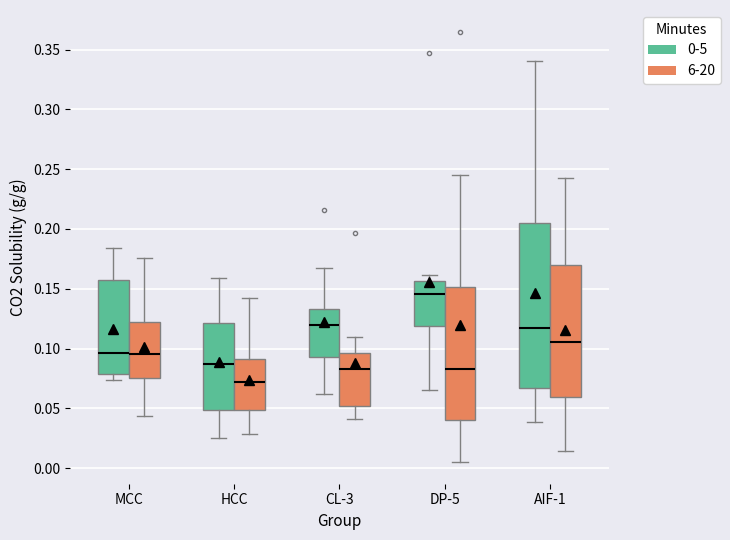

Reading left to right, transcribe this box plot: for each box, give where its median line is, the range the box spans, and where its two whiskers end, as read against the y-axis. The values are not printed on the chart, so give them approximately, as read against the axis.

MCC (0-5): median 0.095, box 0.080 to 0.160, whiskers 0.075 to 0.185
MCC (6-20): median 0.095, box 0.075 to 0.120, whiskers 0.045 to 0.175
HCC (0-5): median 0.085, box 0.050 to 0.120, whiskers 0.025 to 0.160
HCC (6-20): median 0.070, box 0.050 to 0.090, whiskers 0.030 to 0.140
CL-3 (0-5): median 0.120, box 0.095 to 0.135, whiskers 0.060 to 0.165
CL-3 (6-20): median 0.085, box 0.050 to 0.095, whiskers 0.040 to 0.110
DP-5 (0-5): median 0.145, box 0.120 to 0.155, whiskers 0.065 to 0.160
DP-5 (6-20): median 0.085, box 0.040 to 0.150, whiskers 0.005 to 0.245
AIF-1 (0-5): median 0.115, box 0.065 to 0.205, whiskers 0.040 to 0.340
AIF-1 (6-20): median 0.105, box 0.060 to 0.170, whiskers 0.015 to 0.245